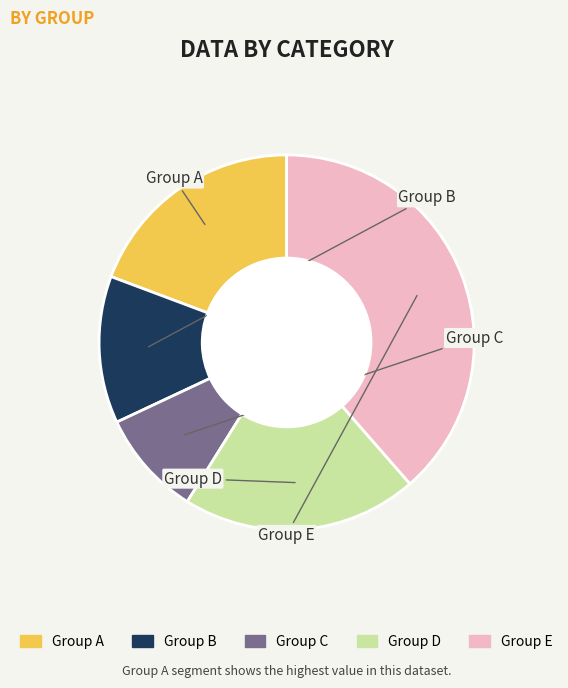

Does any single category account for the majority?

No